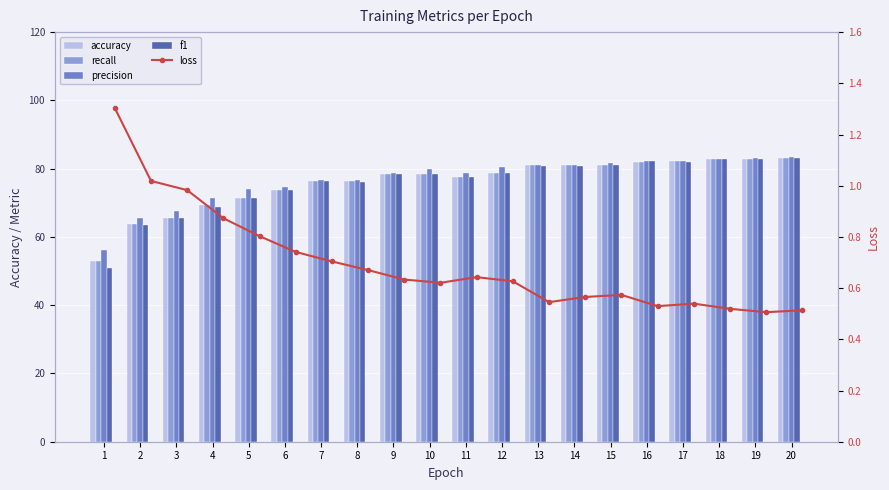

Where does the precision series first go above 79?

10